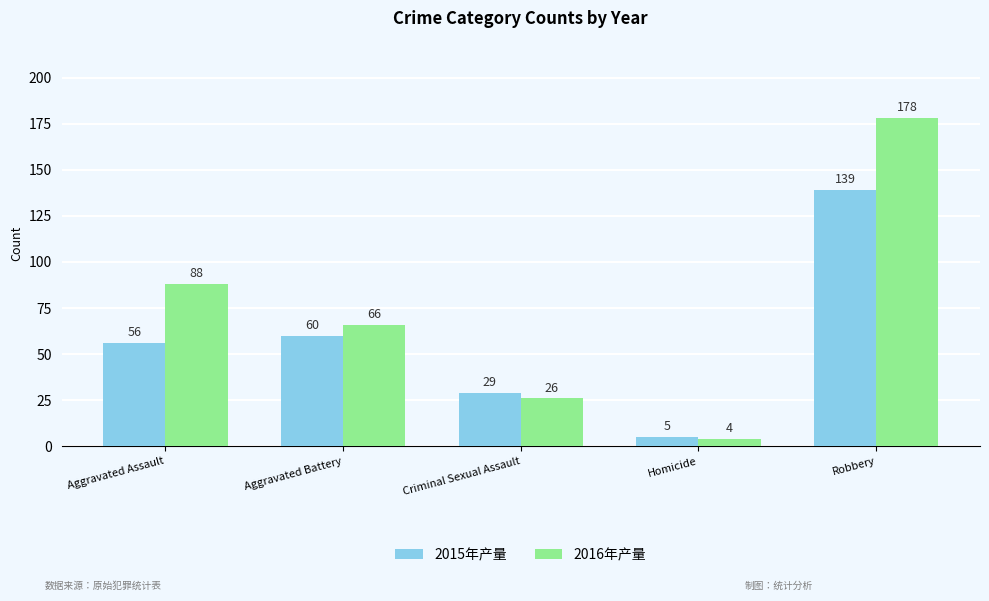

Is it true that 2016年产量 equals 105 at Robbery?

False